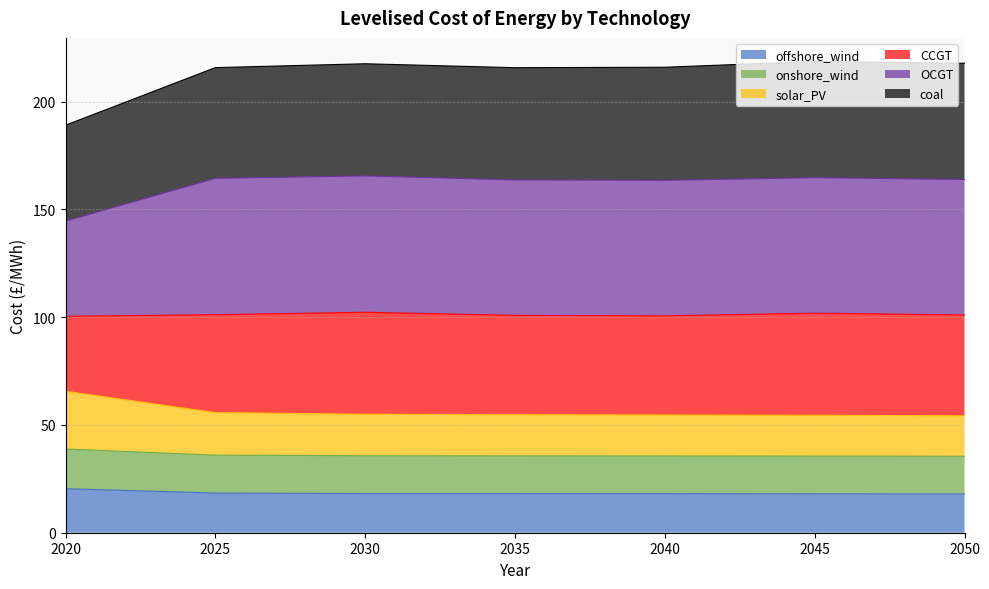

What is the spread (max minus min) of values at 2050?

199.8